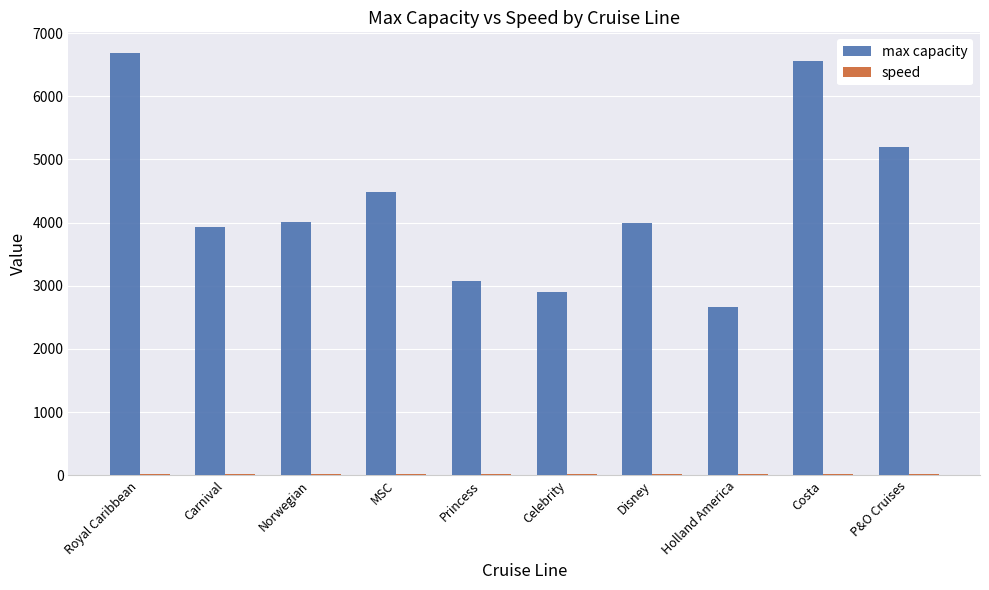

Count the number of data series in this chart.

2